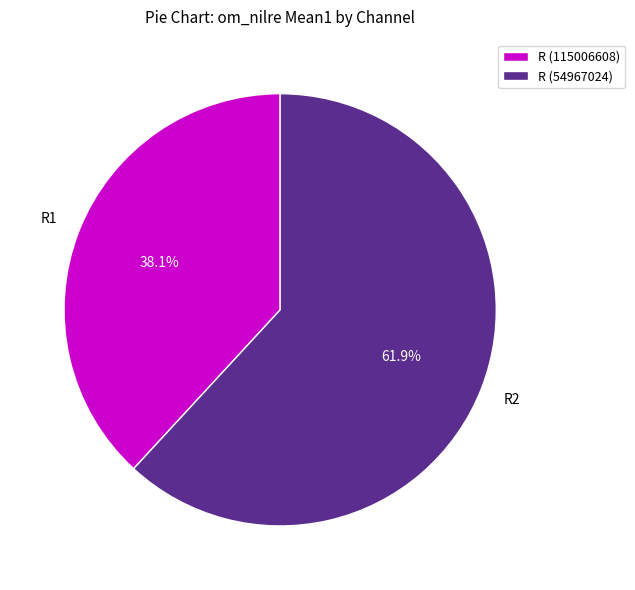

Do R (115006608) and R (54967024) together represent more than half of the pie?

Yes